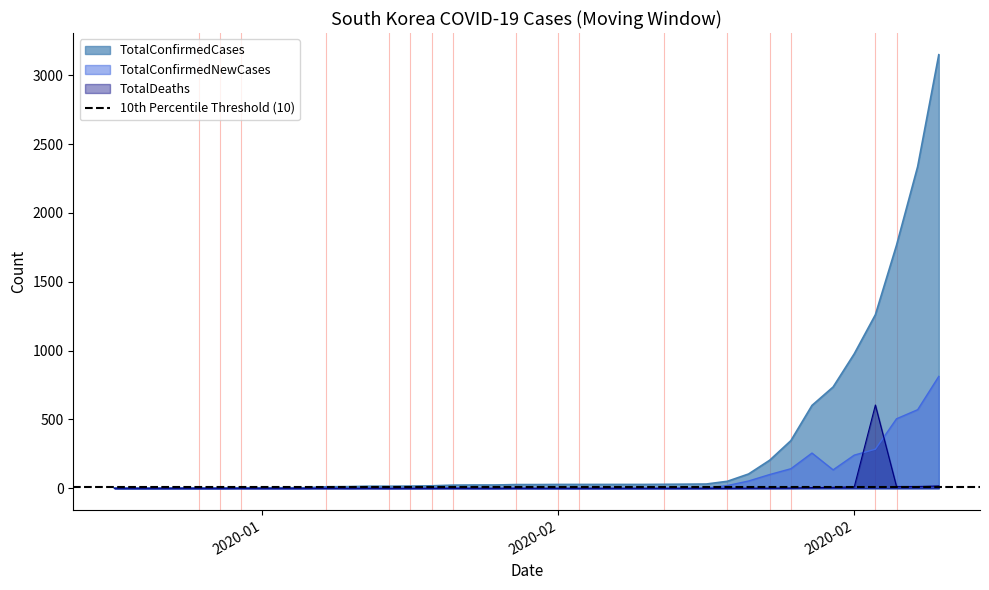

Reading right to left, extract all data points from this chart.

TotalConfirmedCases: 3150	2337	1766	1261	977	736	602	346	204	104	51	31	30	29	28	28	28	28	28	27	27	24	24	23	18	16	15	15	12	11	4	4	4	4	2	2	2	1	1	1
TotalConfirmedNewCases: 813	571	505	284	241	134	256	142	100	53	20	1	1	1	0	0	0	0	1	0	3	0	1	5	2	1	0	3	1	7	0	0	0	2	0	0	1	0	0	1
TotalDeaths: 17	13	13	605	10	7	5	2	1	1	0	0	0	0	0	0	0	0	0	0	0	0	0	0	0	0	0	0	0	0	0	0	0	0	0	0	0	0	0	0